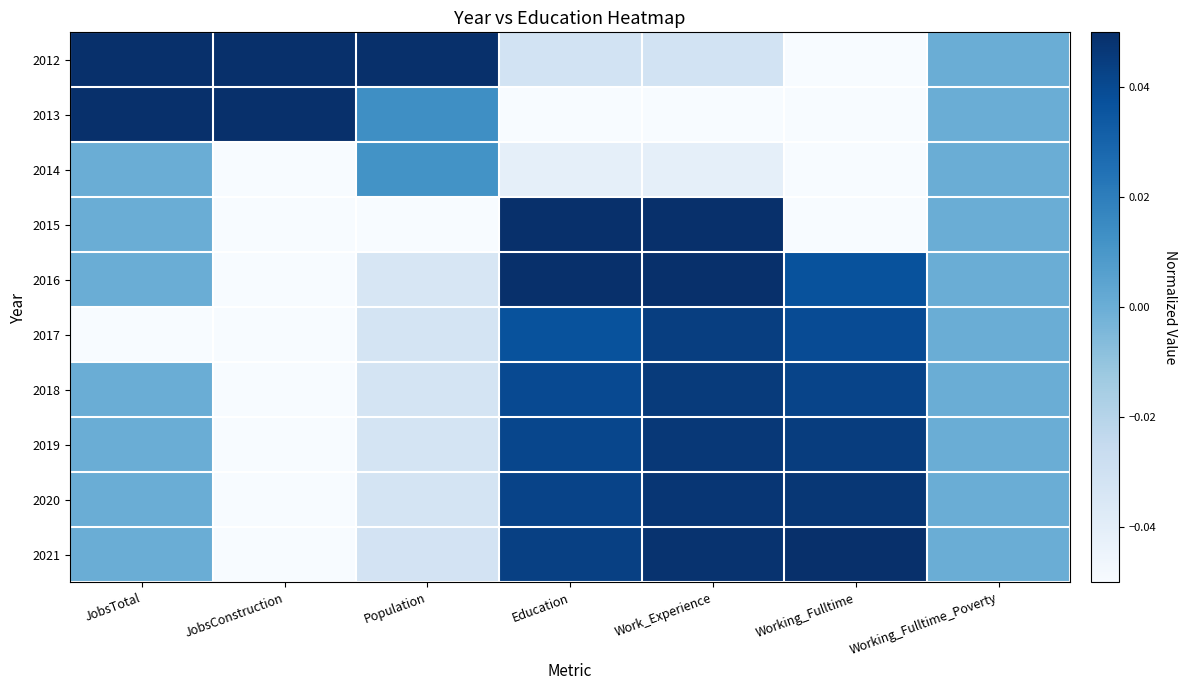

Which category has the lowest value across all series?

Working_Fulltime